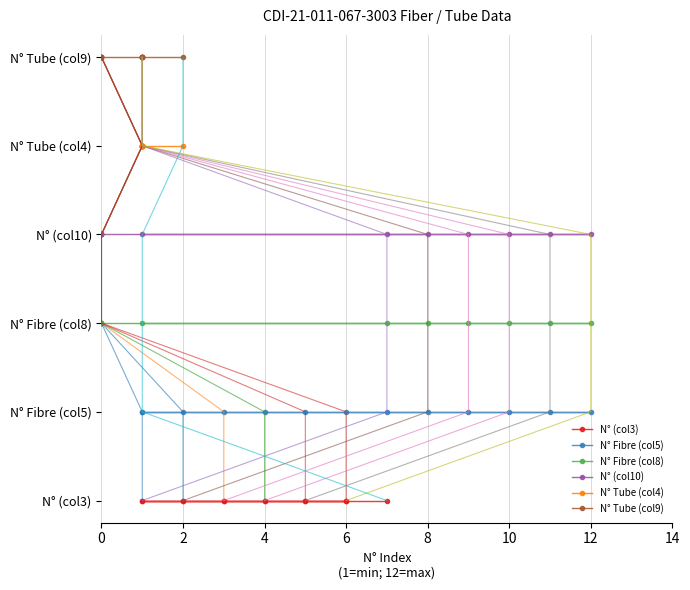

Between 8 and 9, which is larger?

8